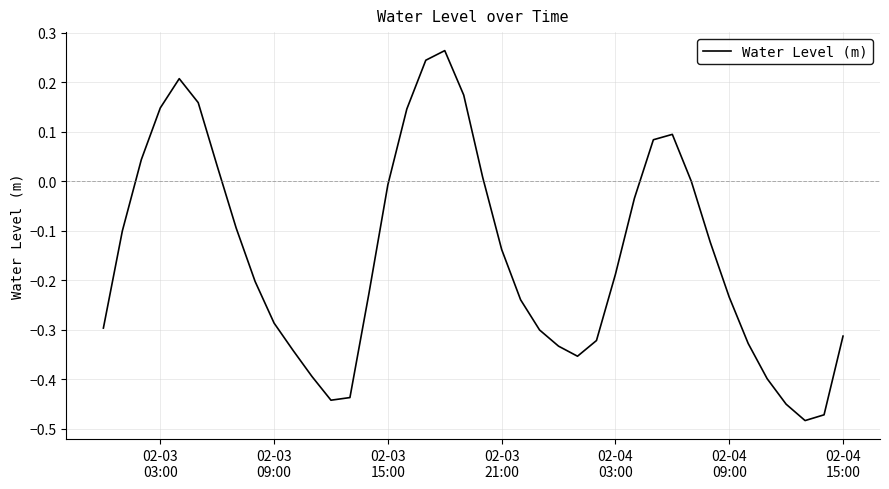

Does the chart display data point markers on the line(s)?

No